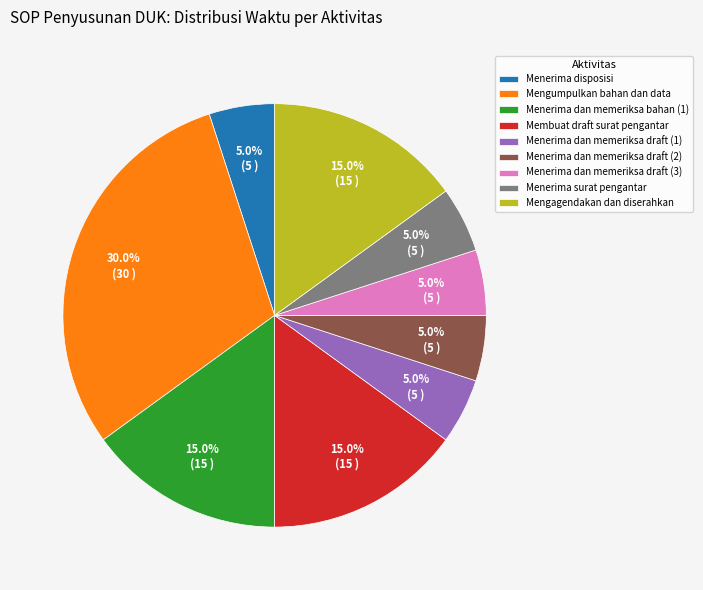

Which has a higher value, Mengumpulkan bahan dan data or Menerima dan memeriksa bahan (1)?

Mengumpulkan bahan dan data